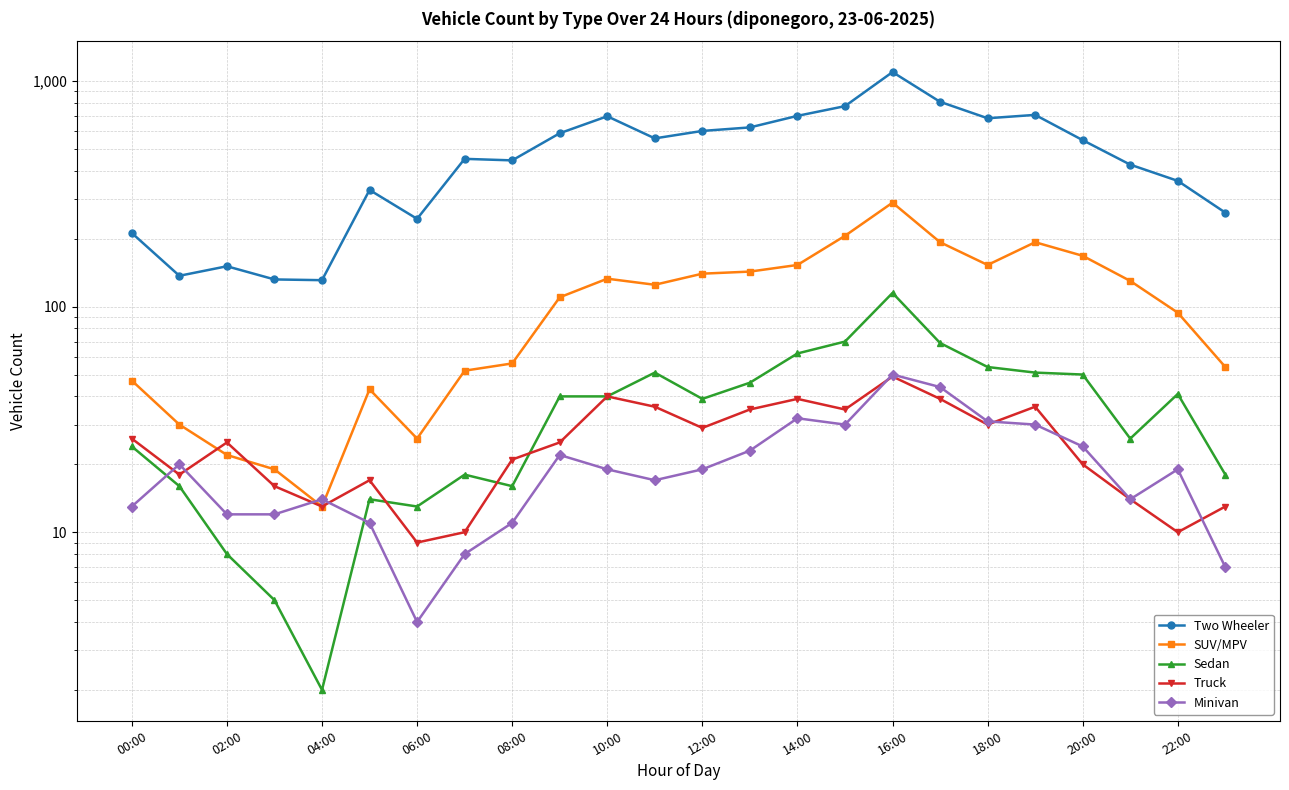

How many interior local valleys does the Truck series have?

7